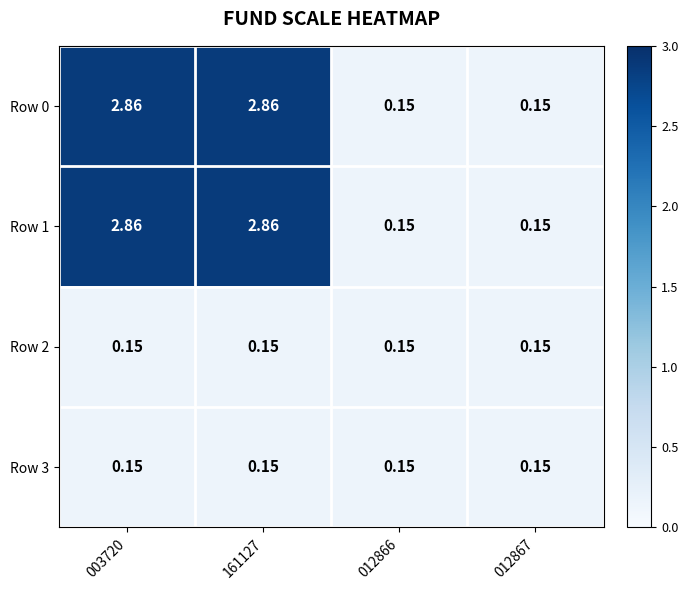

How many values in the Row 1 series exceed 2?

2